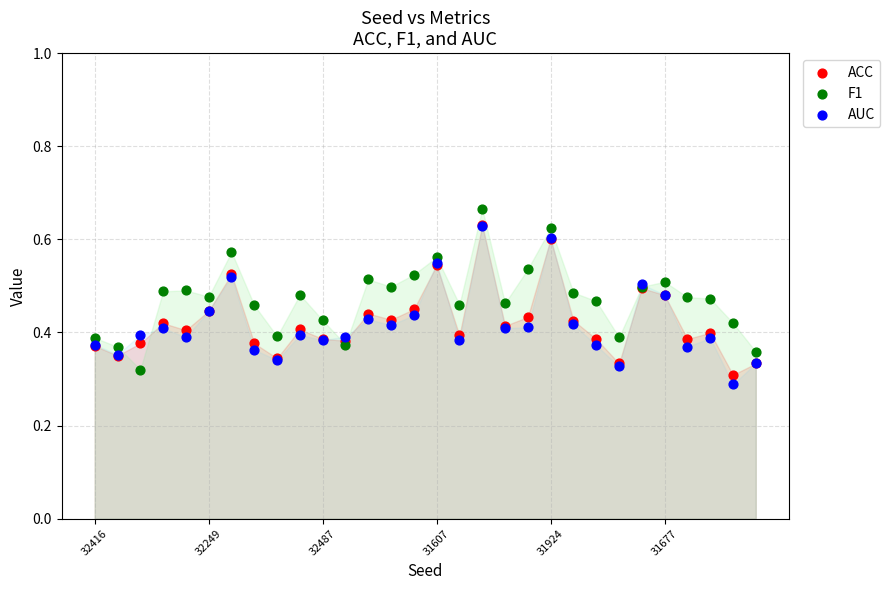

What are all the series names shown in the legend?

ACC, F1, AUC